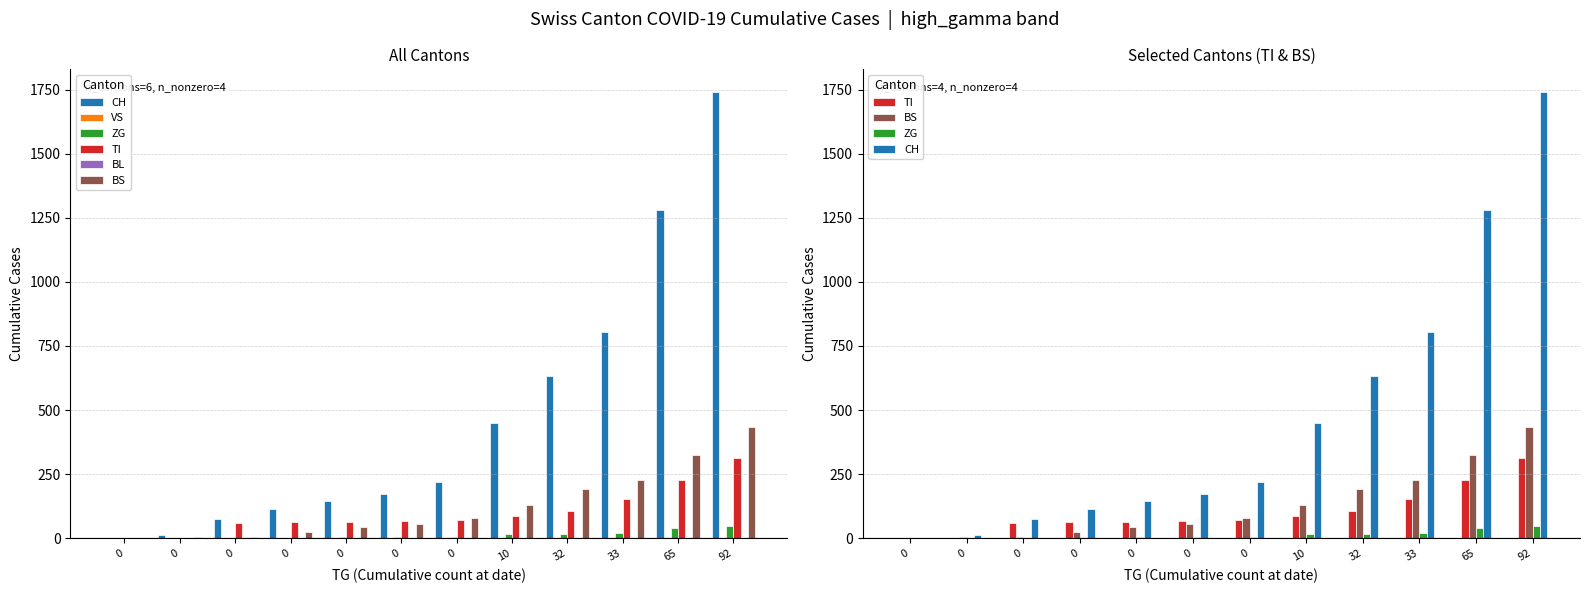

Are the bars horizontal?

No